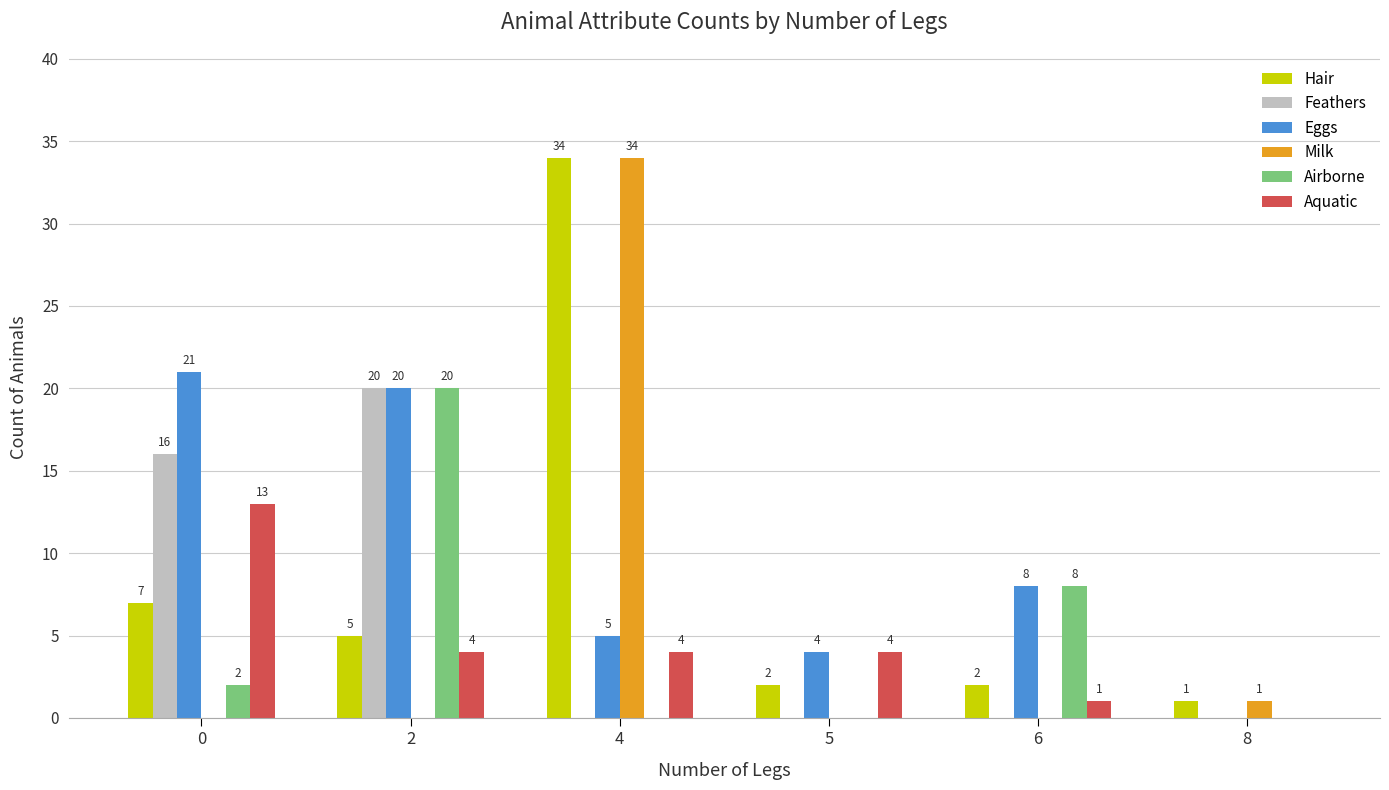

Reading left to right, what are all the values shown in this chart?

Hair: 7	5	34	2	2	1
Feathers: 16	20	0	0	0	0
Eggs: 21	20	5	4	8	0
Milk: 0	0	34	0	0	1
Airborne: 2	20	0	0	8	0
Aquatic: 13	4	4	4	1	0